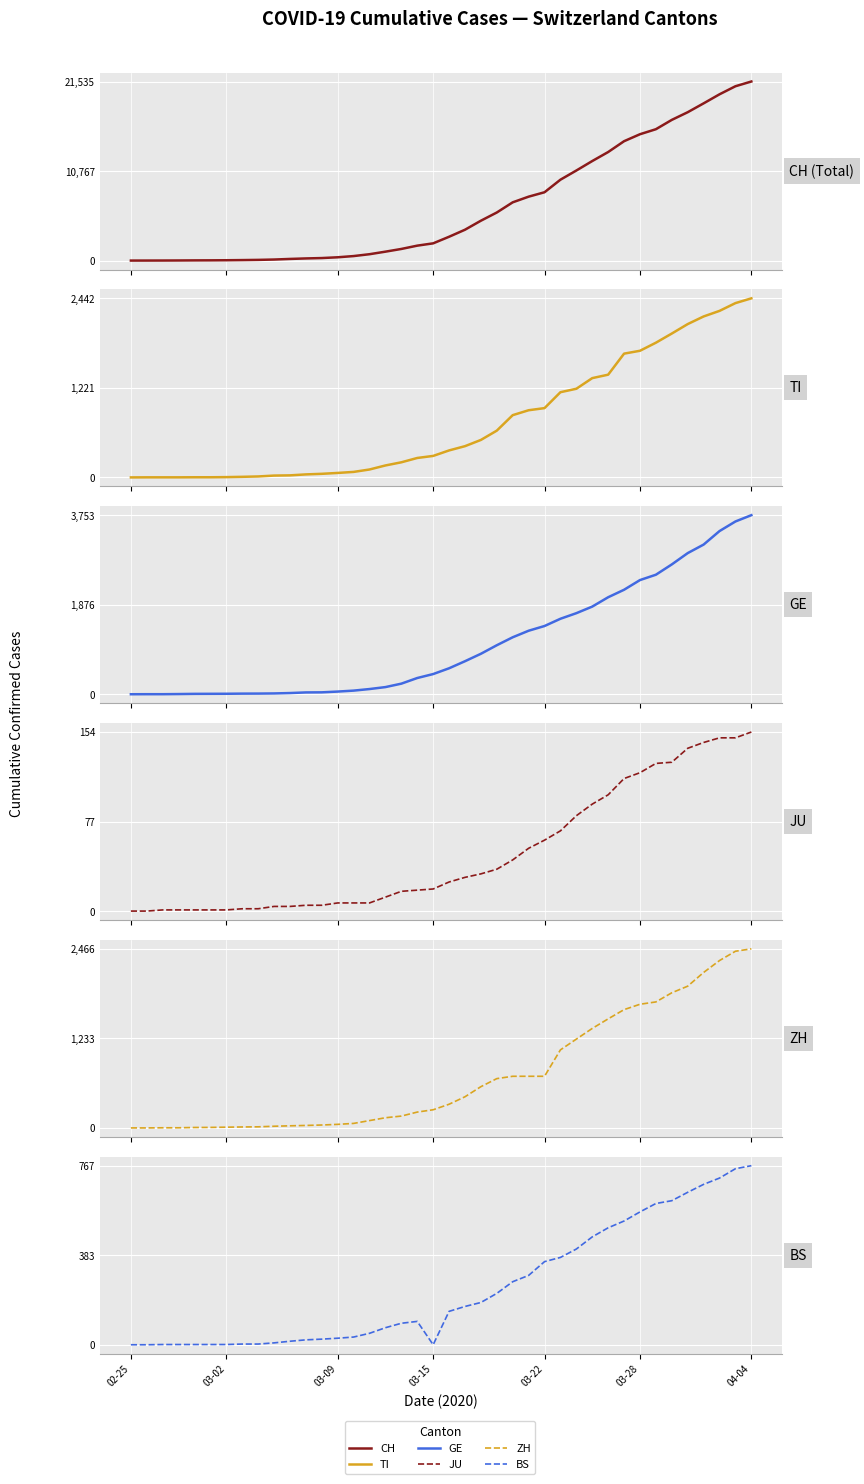

Where is TI nearest to the value 1221?

28